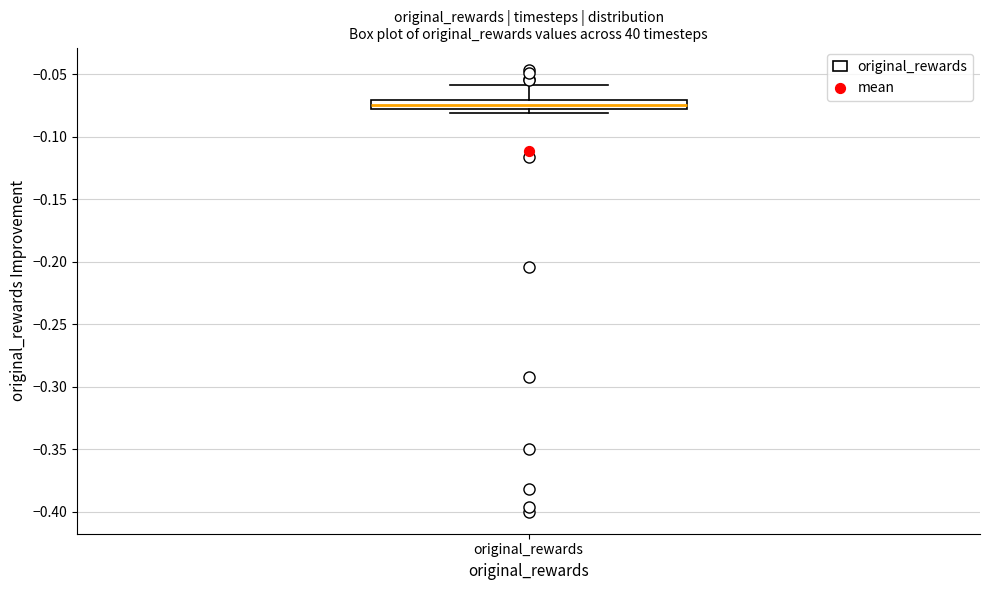

Where is the lower edge of the box for original_rewards on the y-axis? The values are not printed on the chart, so give them approximately, as read against the axis.

-0.080